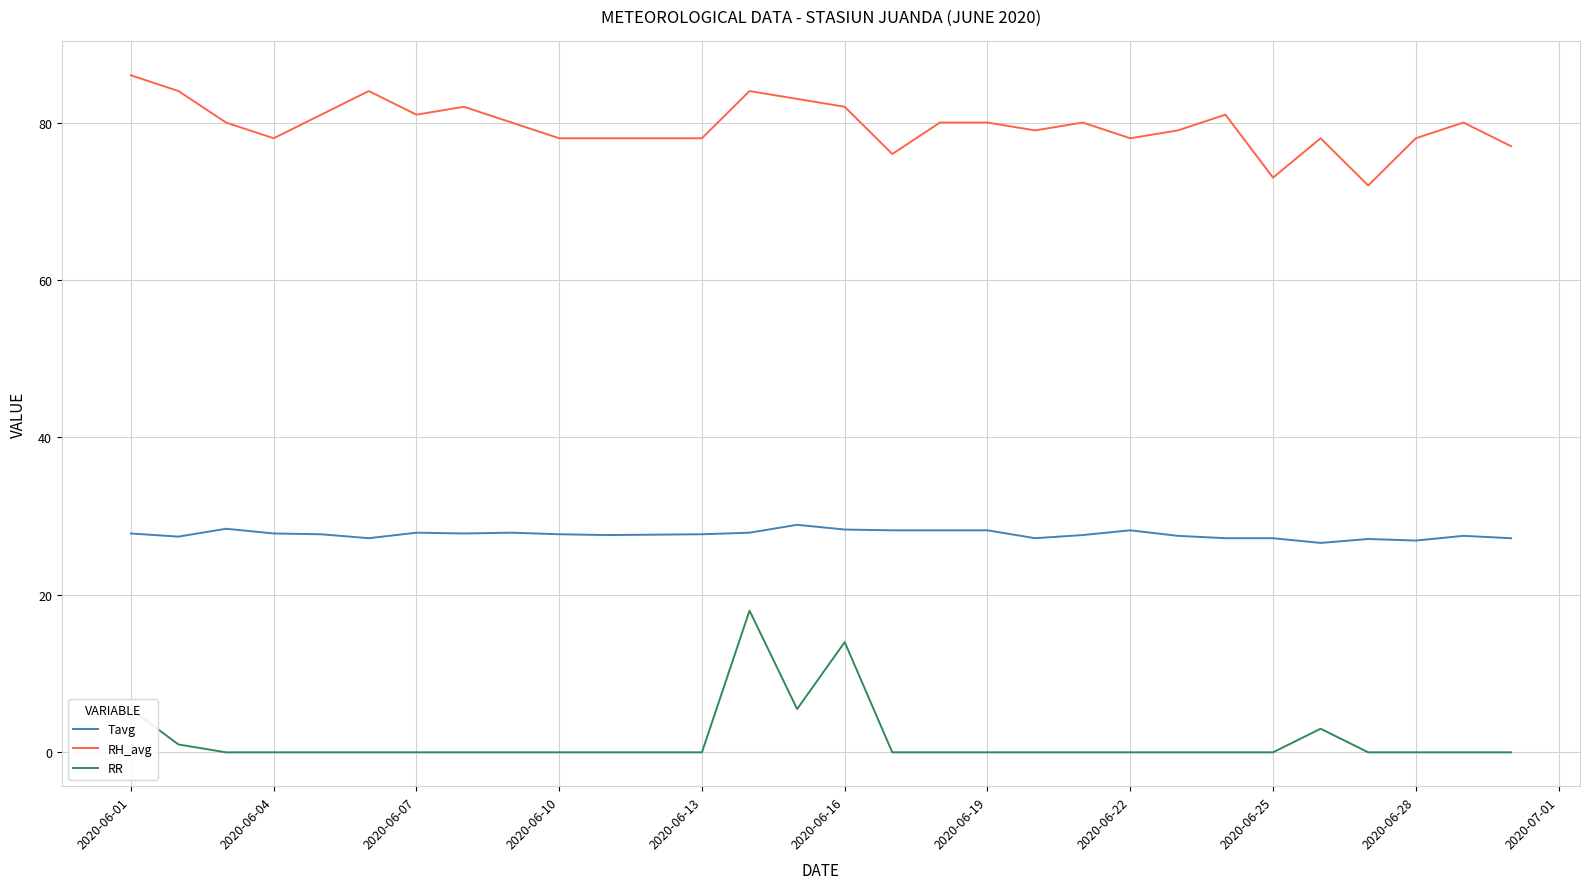

True or false: Tavg and RR intersect in this chart.

False